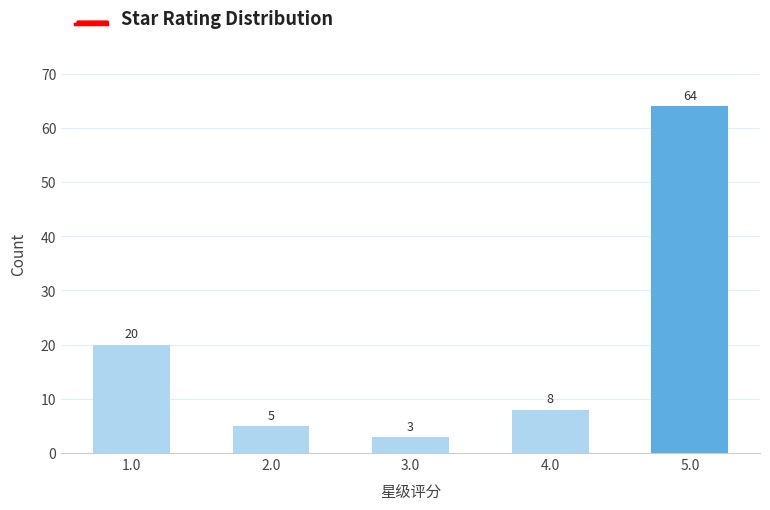

Reading right to left, extract all data points from this chart.

64	8	3	5	20